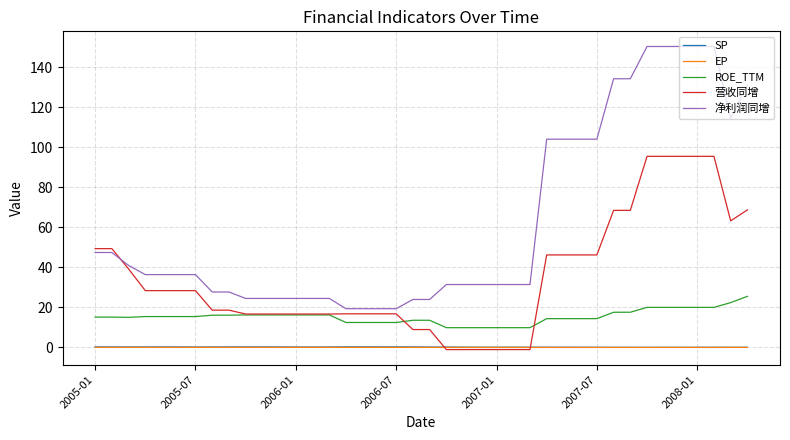

True or false: 净利润同增 and ROE_TTM cross at least once.

False